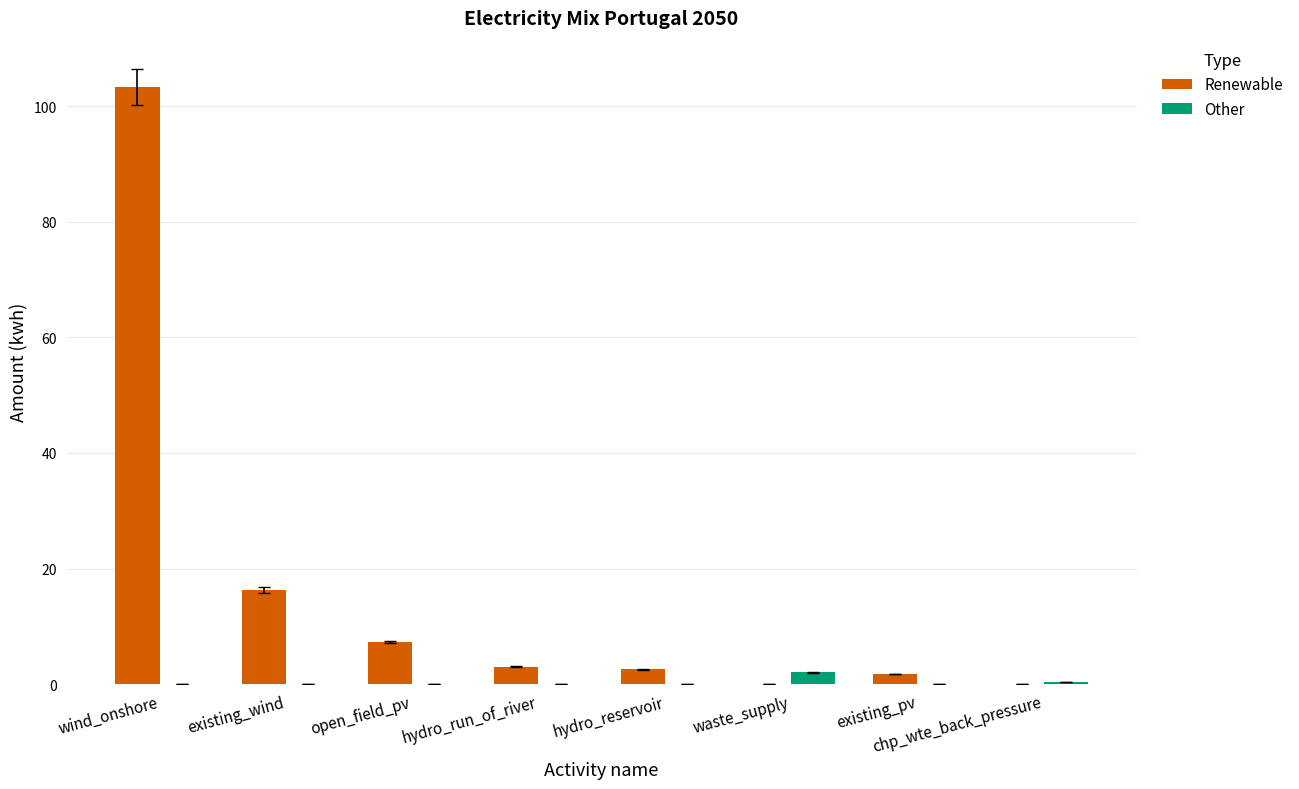

Which series has the widest spread of values?

Renewable